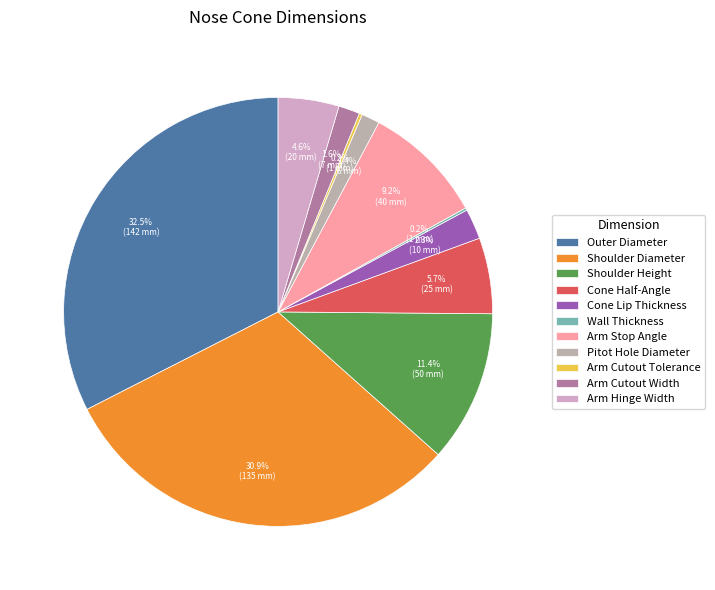

Which has a higher value, Arm Cutout Tolerance or Cone Lip Thickness?

Cone Lip Thickness